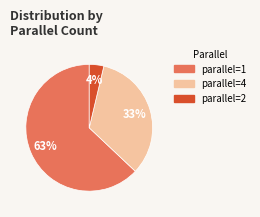

Does any single category account for the majority?

Yes